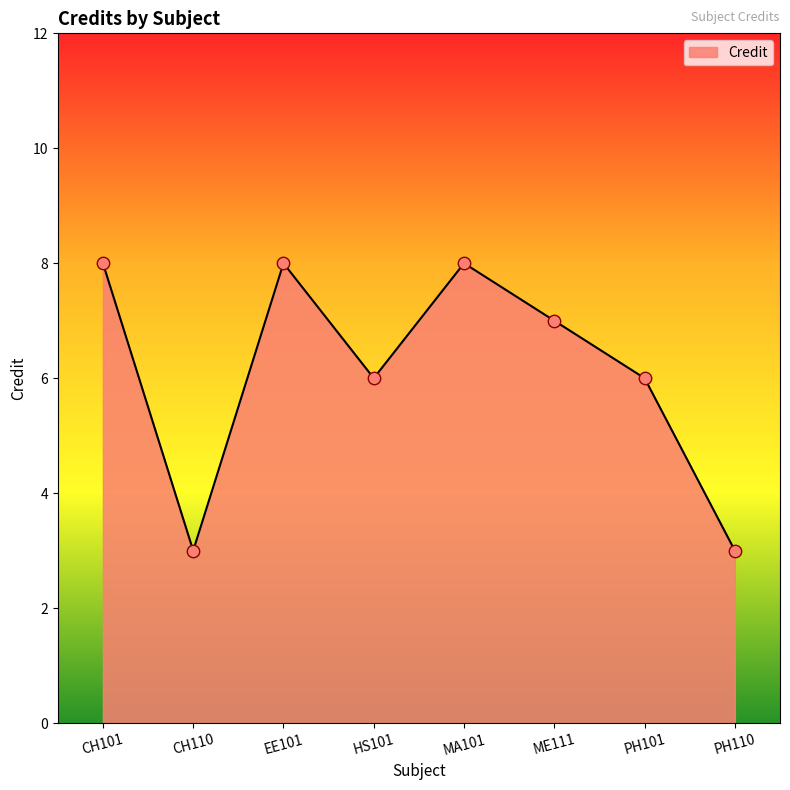

What is the change in value from CH110 to HS101?

+3